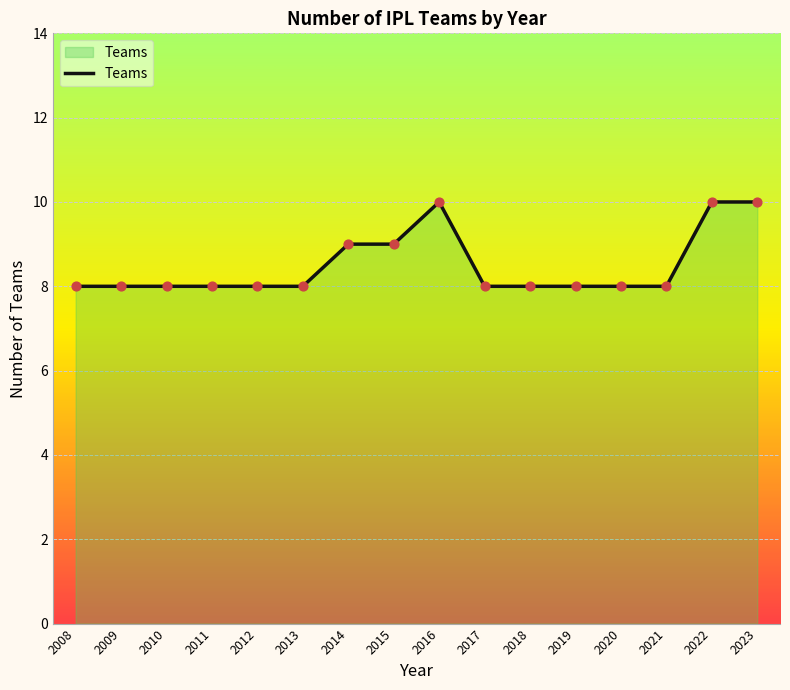

What is the change in value from 2009 to 2015?

+1